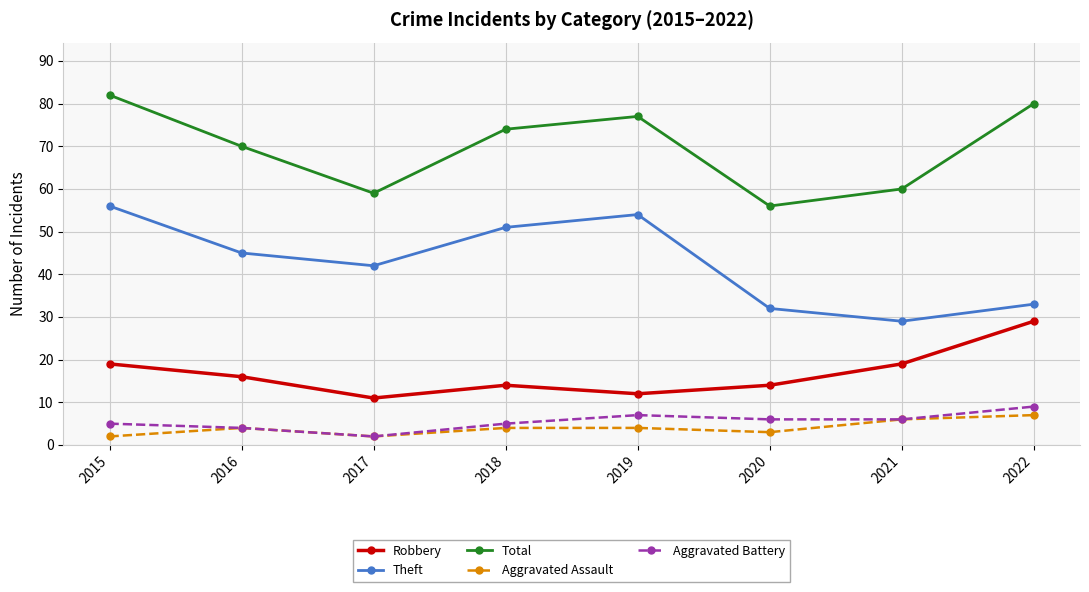

Is this an area chart (filled region under the line)?

No